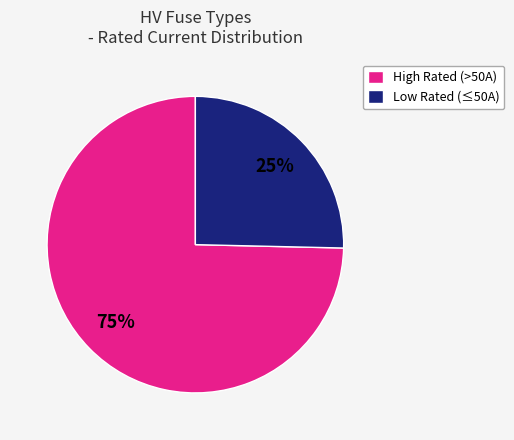

Does High Rated (>50A) represent more than half of the total?

Yes